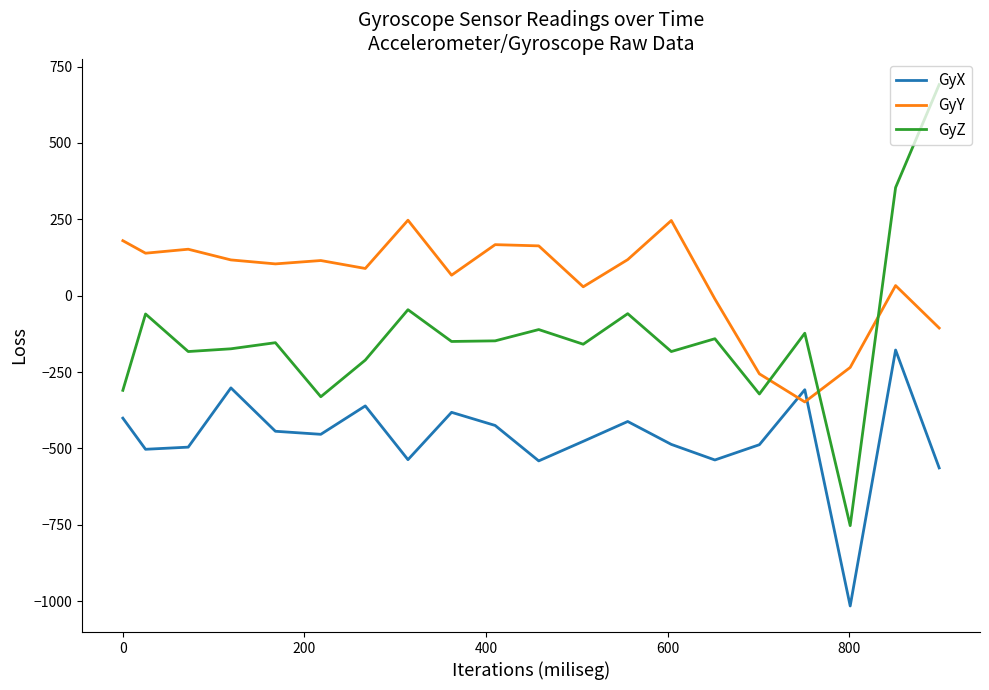

What is the smallest value displayed?

-1016